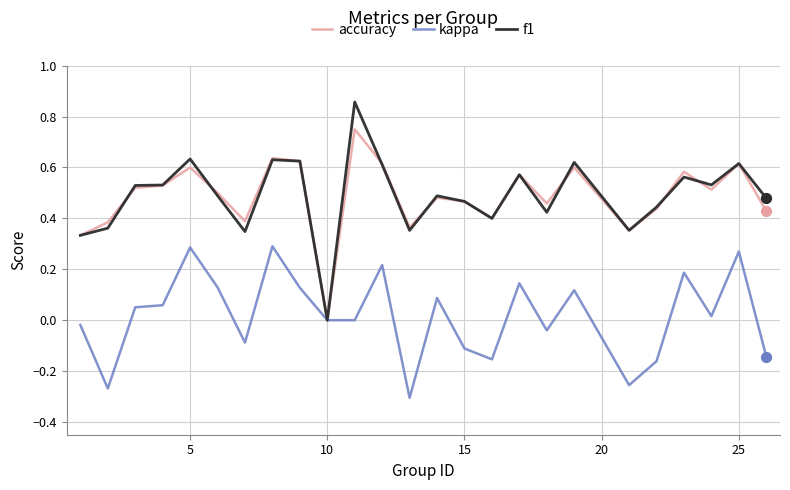

Which series has the widest spread of values?

f1